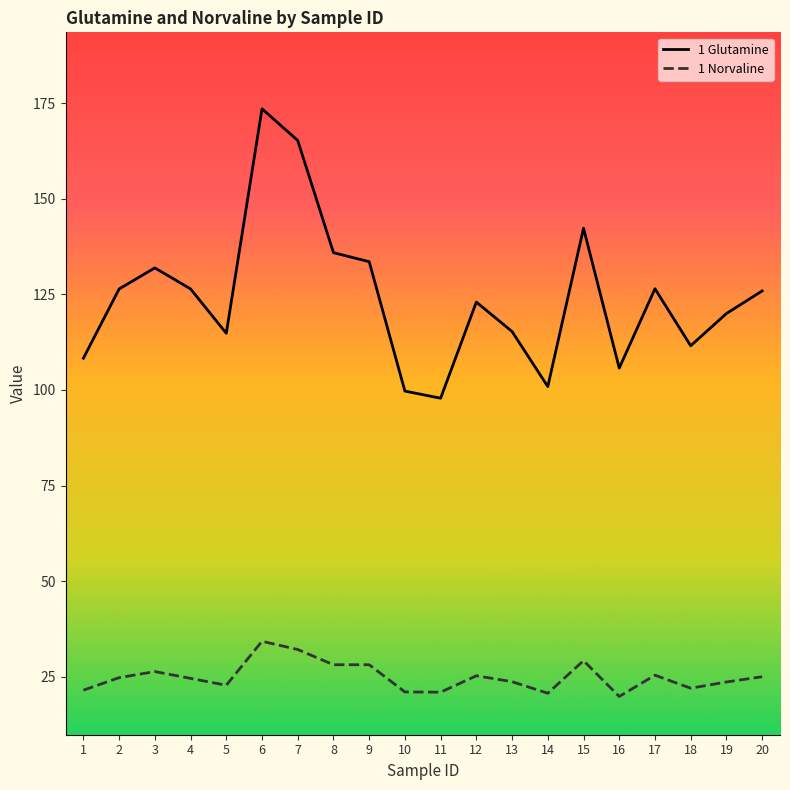

What is the difference between the highest and lowest values at 5?

92.0